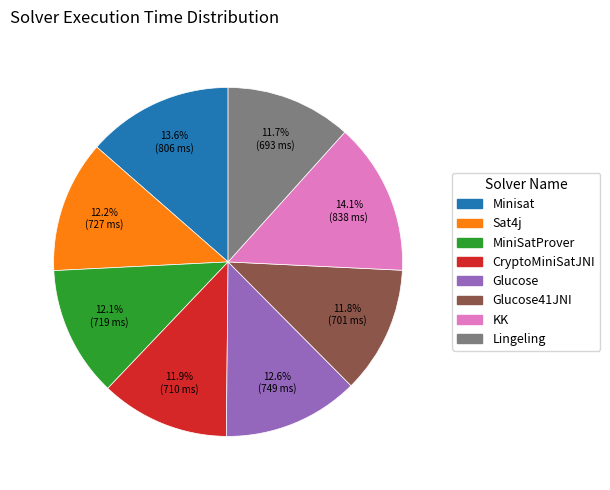

Is there any slice that represents more than half of the pie?

No